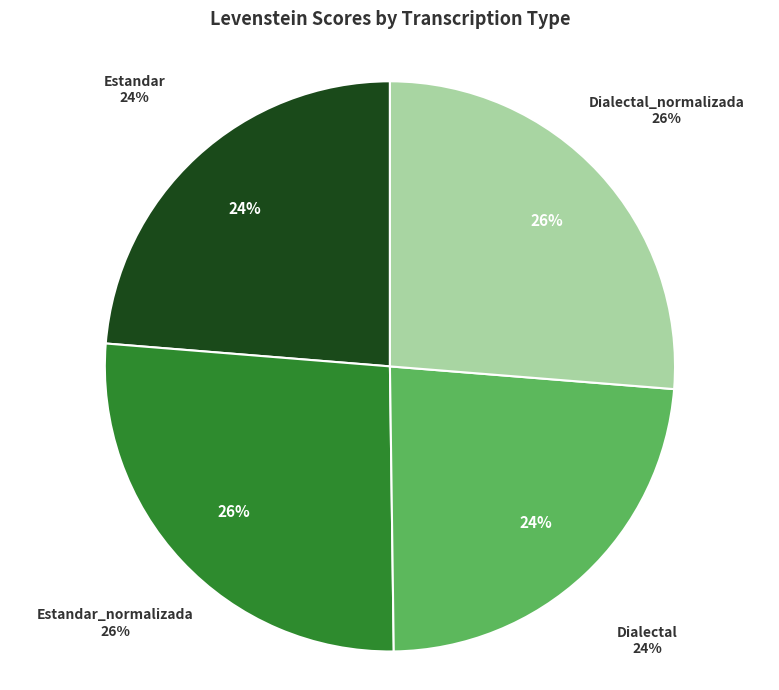

Is there any slice that represents more than half of the pie?

No